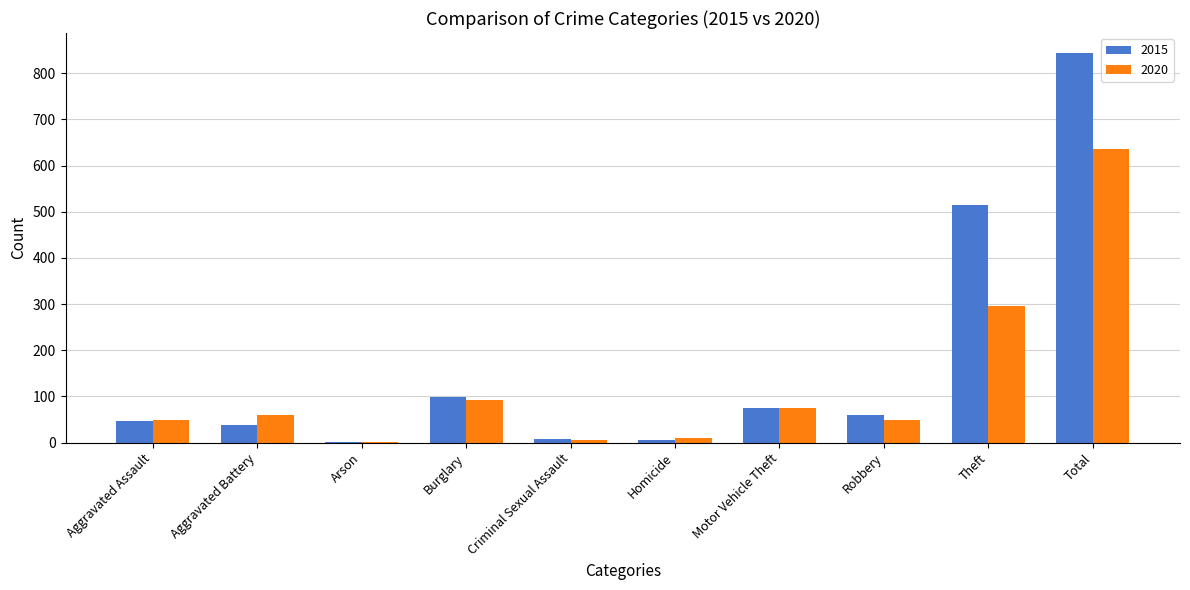

At which label is 2020 closest to 318?

Theft